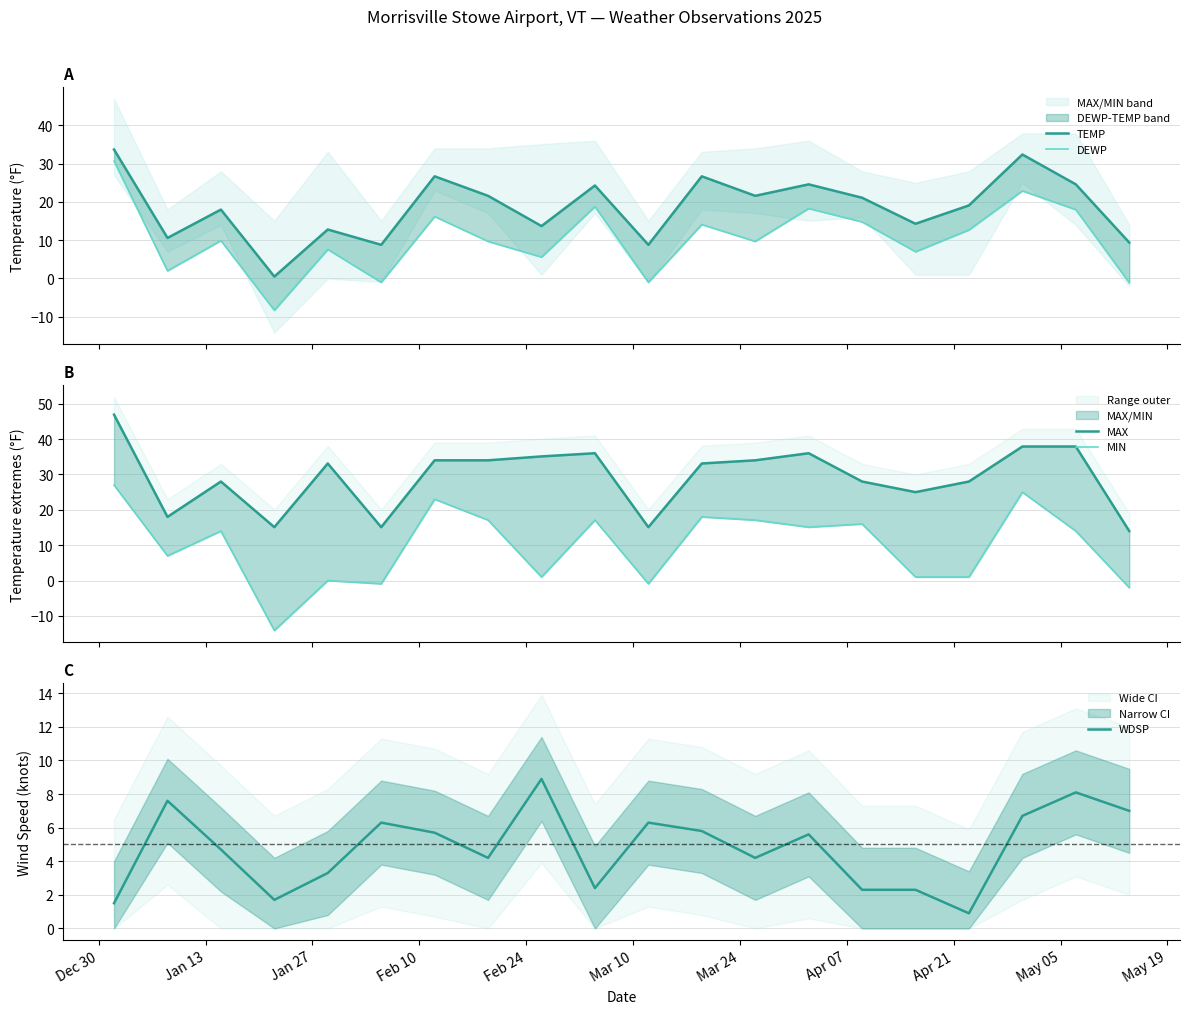

What is the difference between the maximum and minimum values in the DEWP series?

39.0